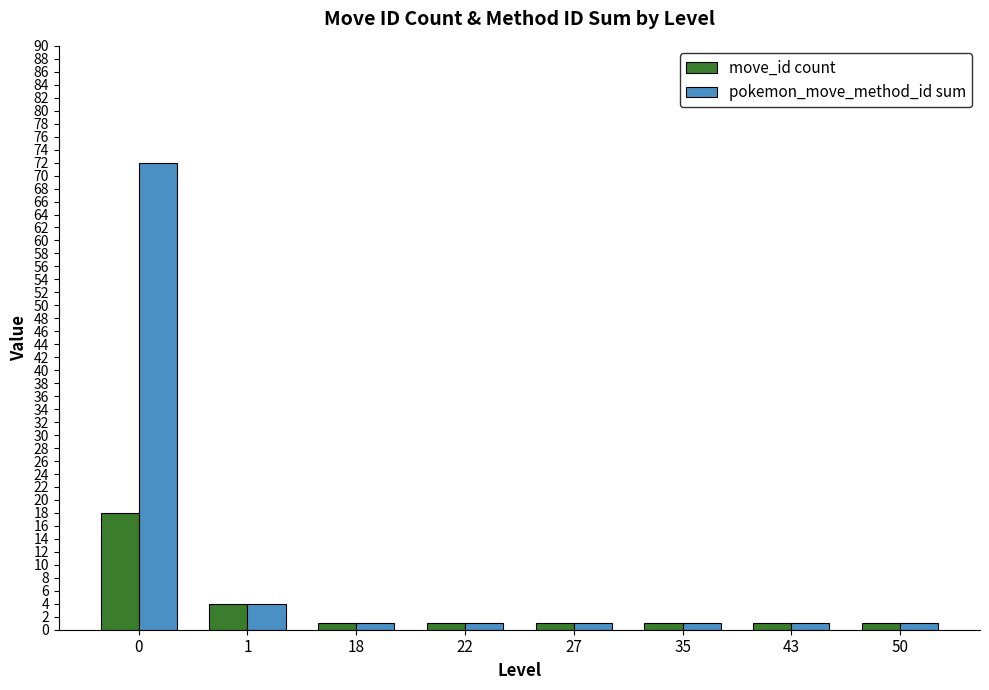

What is the smallest value displayed?

1